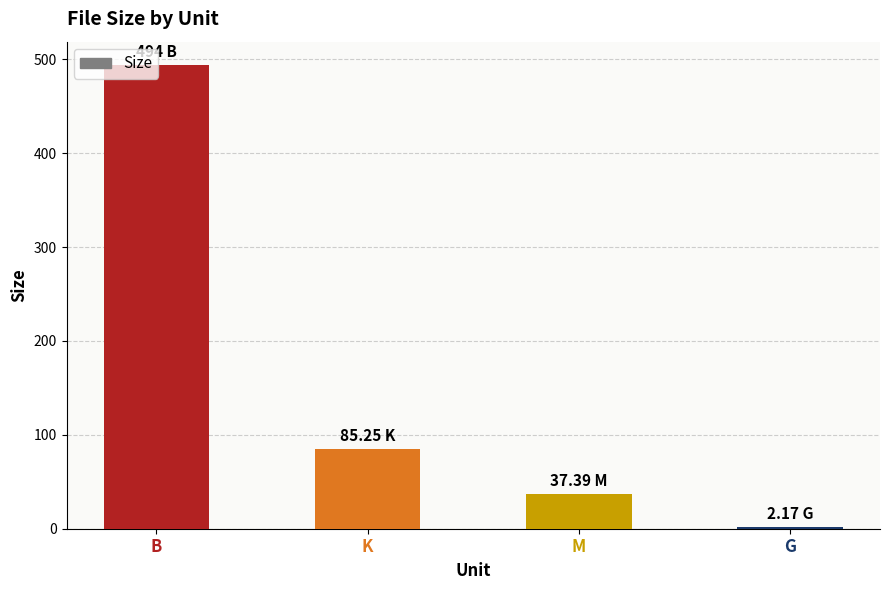

Is it true that the value at G is 2.2?

True